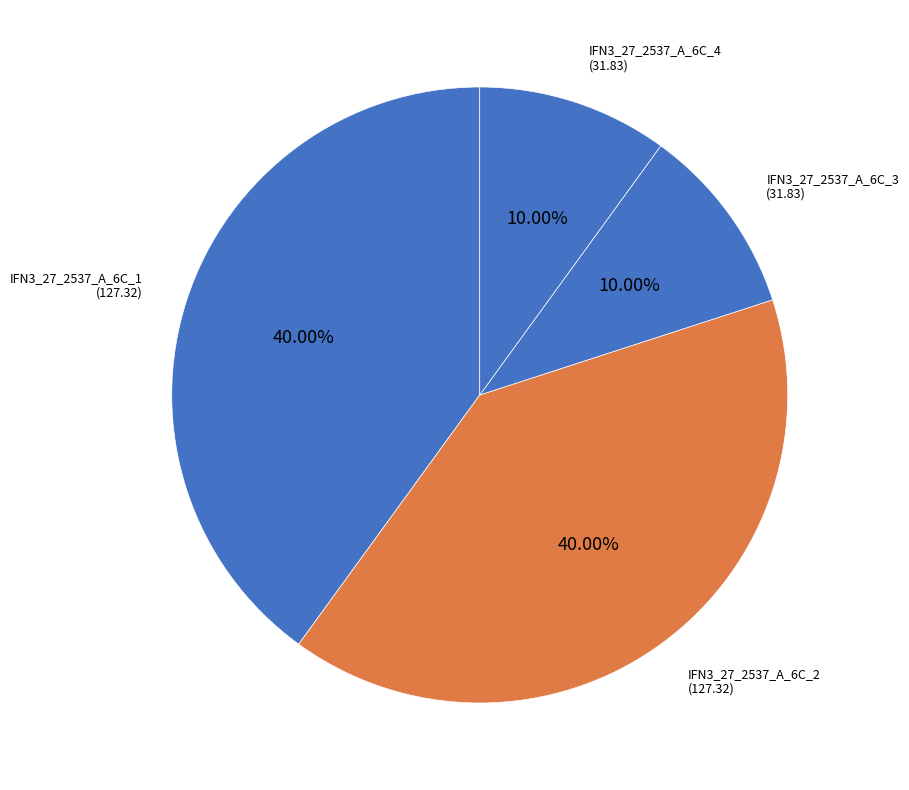

Combined, do IFN3_27_2537_A_6C_3 and IFN3_27_2537_A_6C_4 account for over 50%?

No